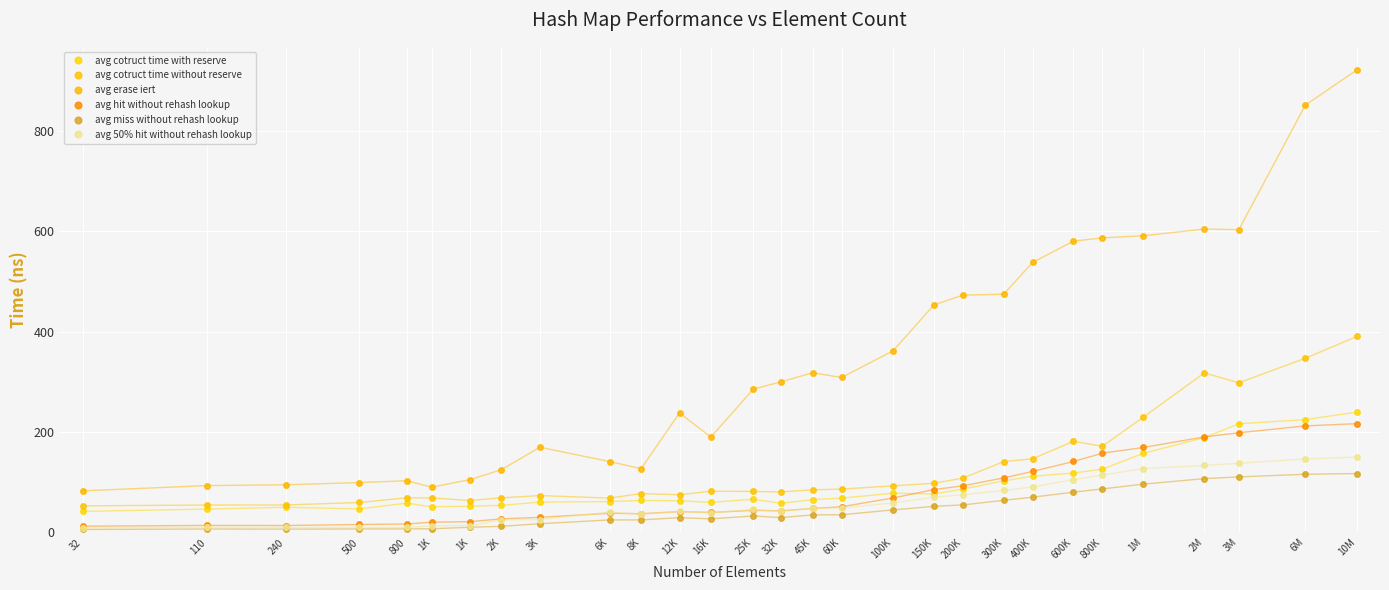

Is the value of avg erase iert at 12K greater than the value of avg miss without rehash lookup at 6K?

Yes